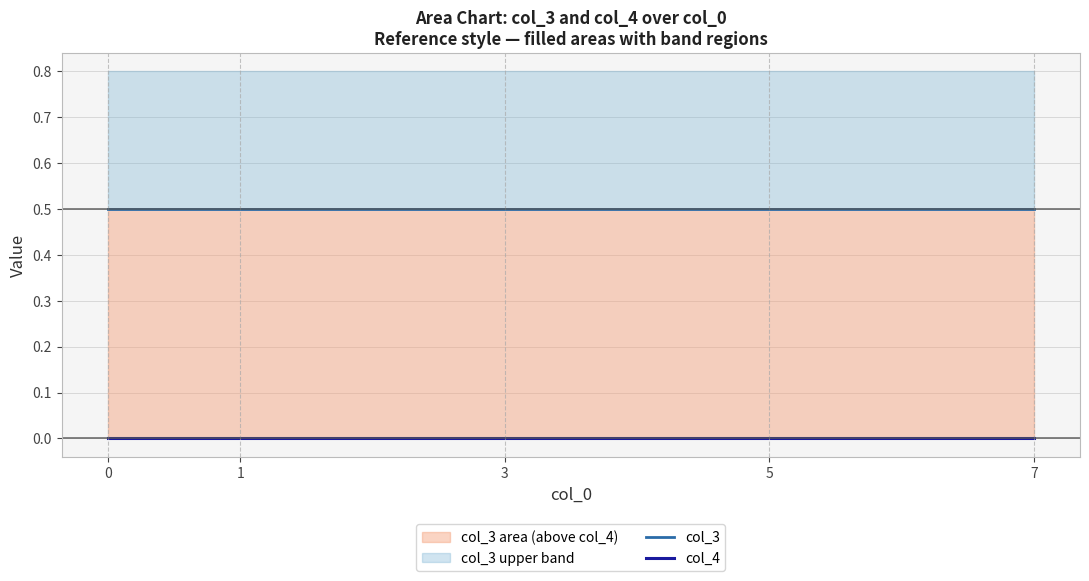

How many lines are shown in the chart?

2